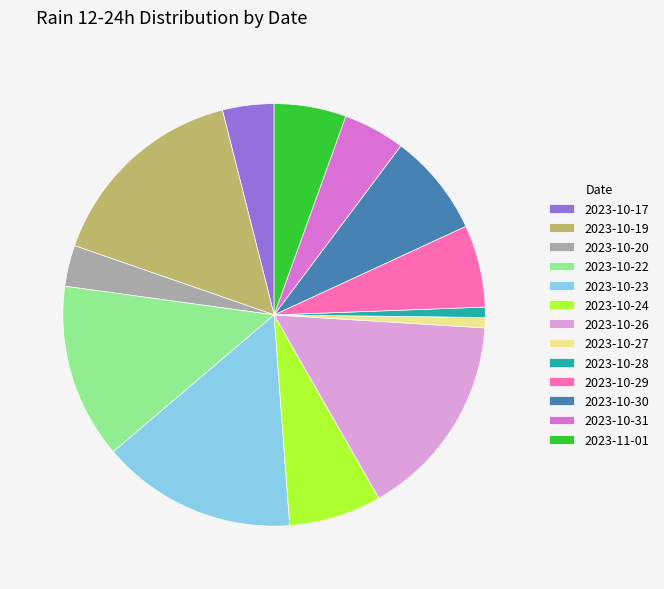

True or false: 2023-11-01 accounts for 6% of the total.

True